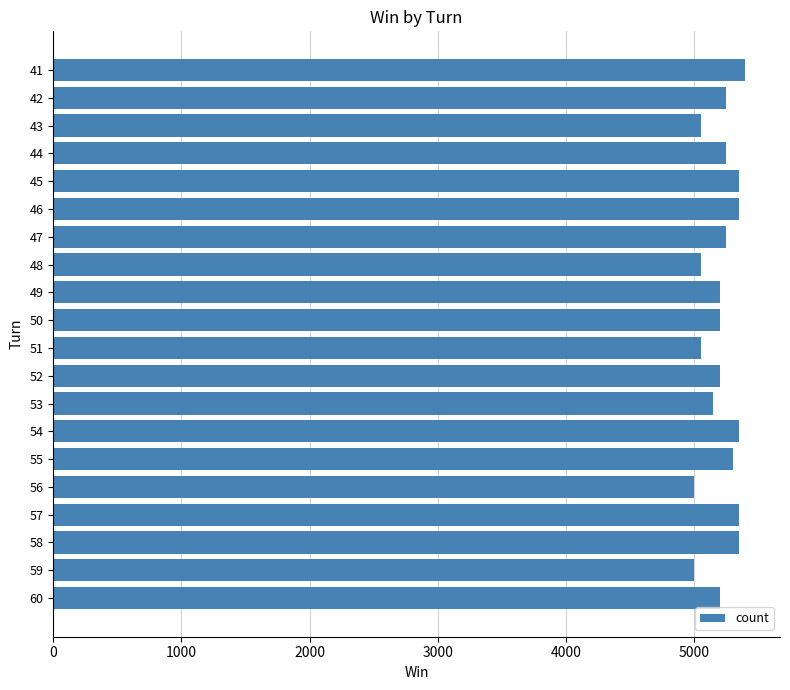

Is it true that the value at 52 is 5200?

True